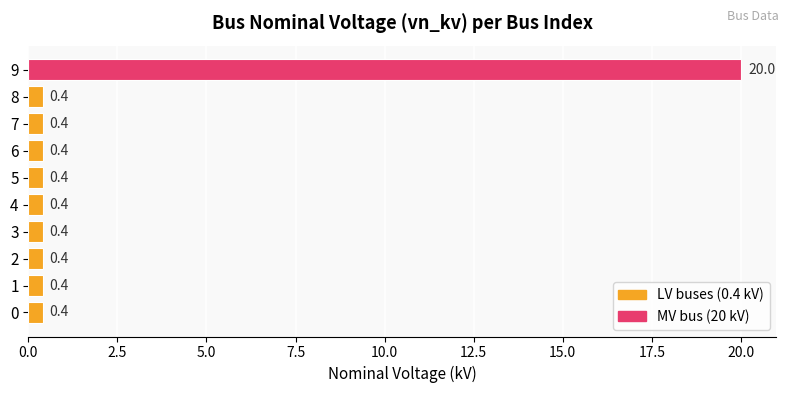

What value does the data have at 0?

0.4